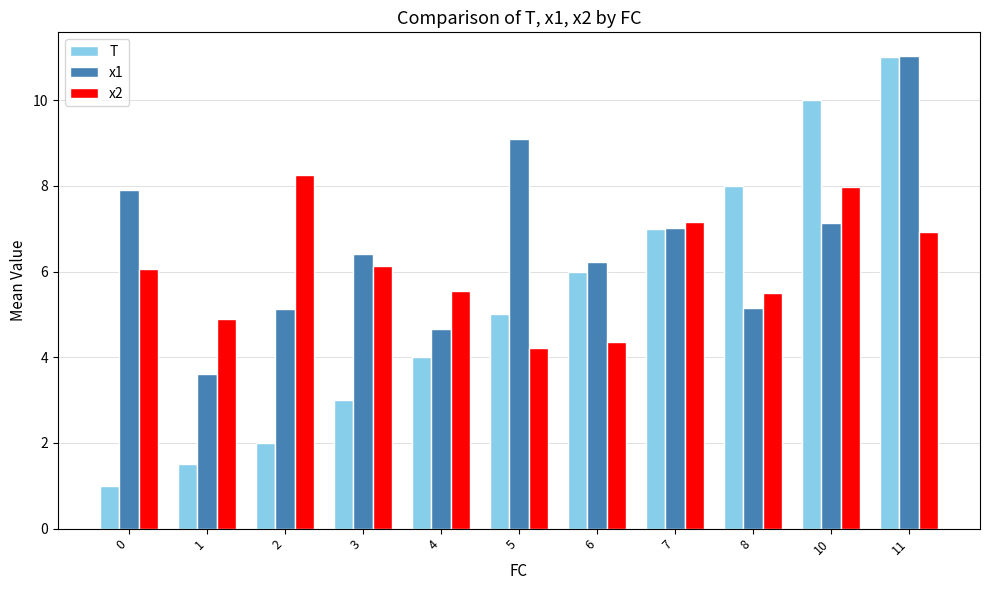

What are all the series names shown in the legend?

T, x1, x2